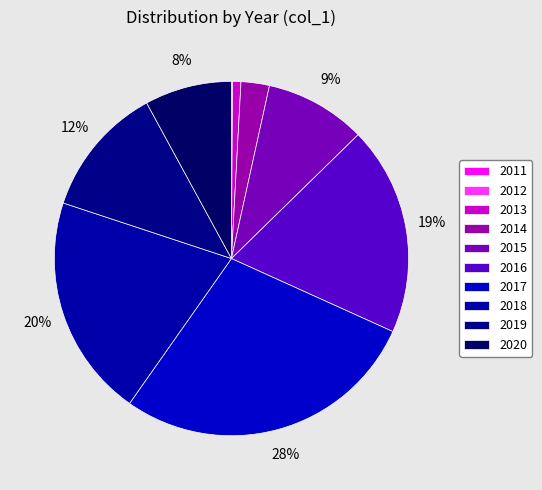

Count the number of slices in the pie.

10